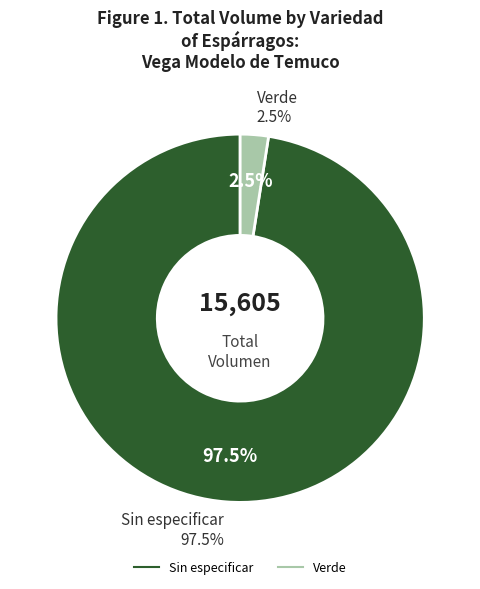

How many slices are in this pie chart?

2